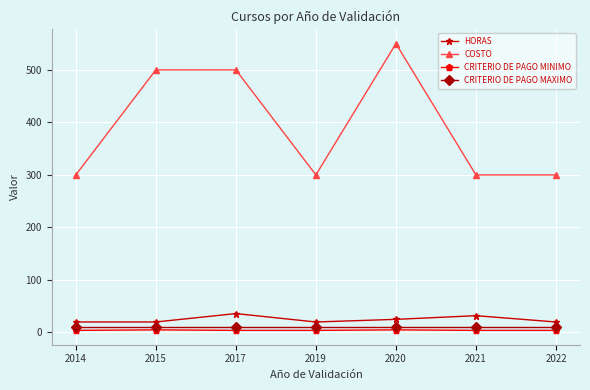

Which series changed the most between 2015 and 2019?

COSTO